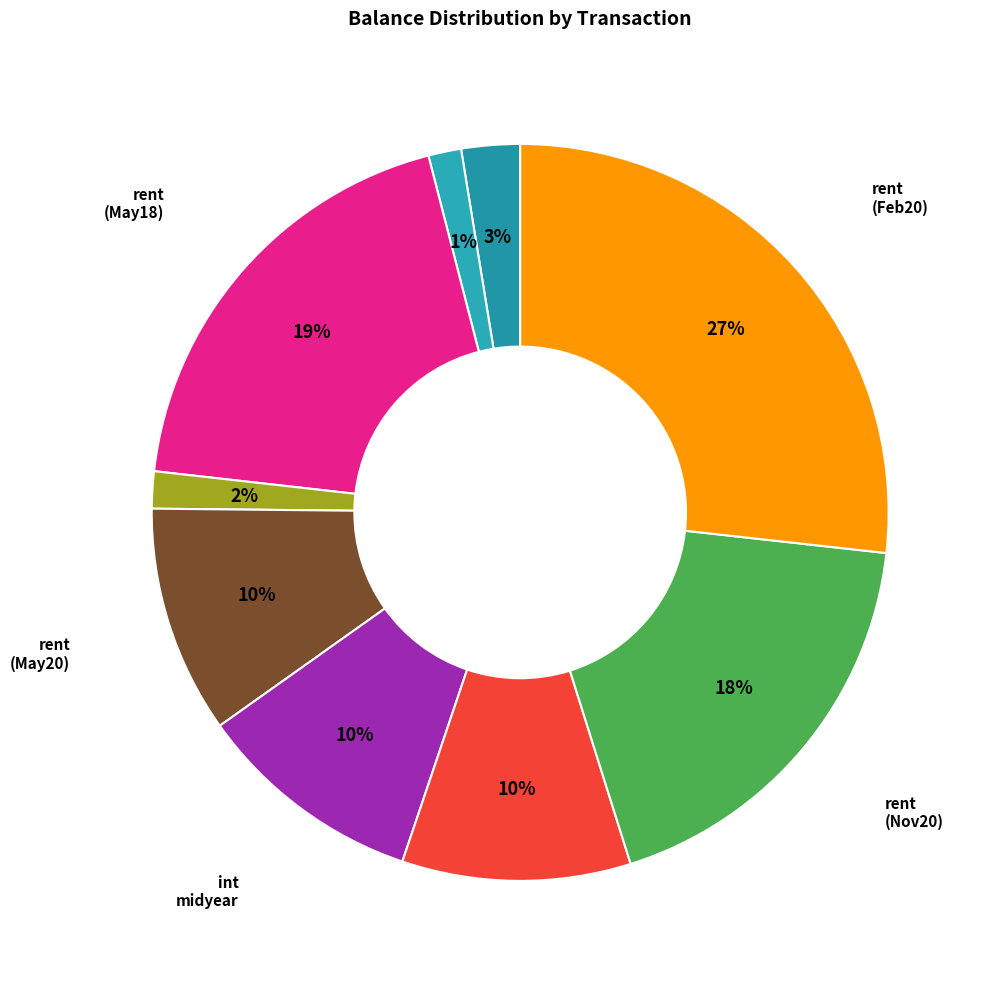

Do rent (Aug20) and rent (Feb20) together represent more than half of the pie?

No